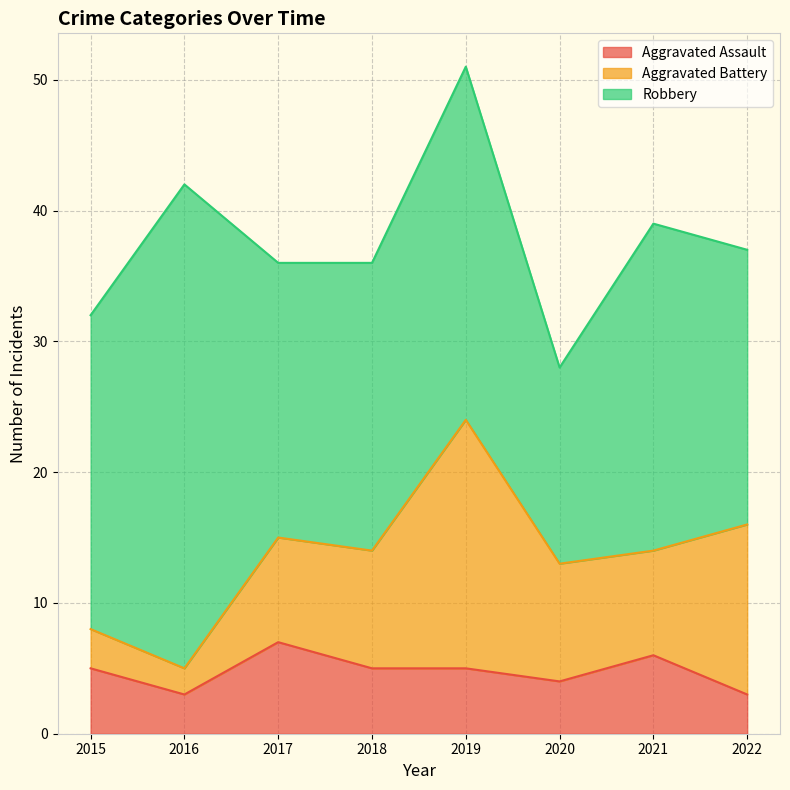

List the series in order of their peak value, highest first.

Robbery, Aggravated Battery, Aggravated Assault